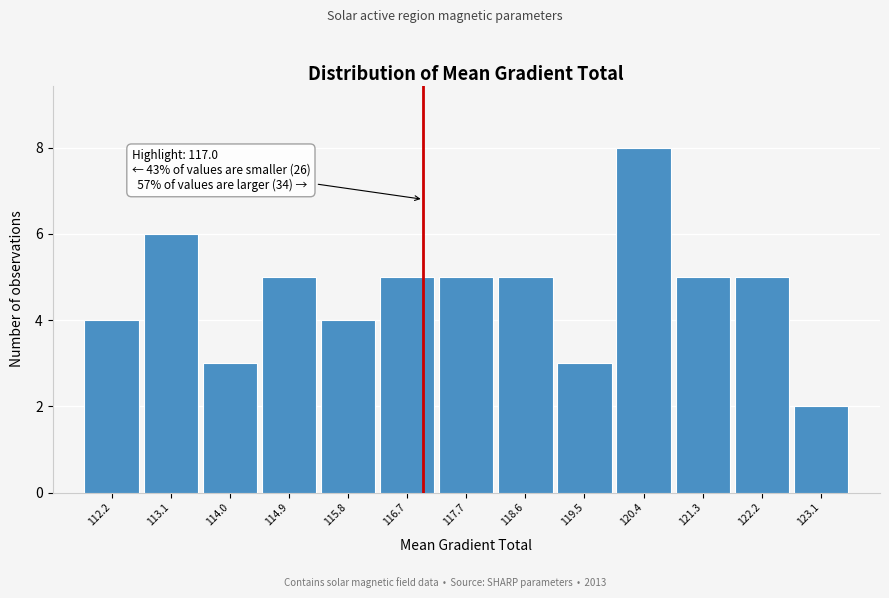

Which range on the x-axis has the tallest bar?

119.9 to 120.8